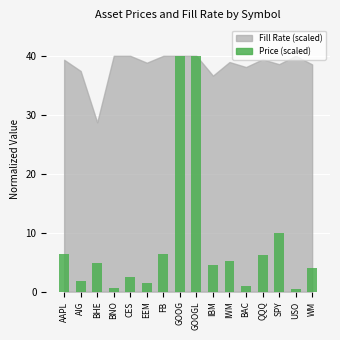

What is the greatest value displayed?

40.0